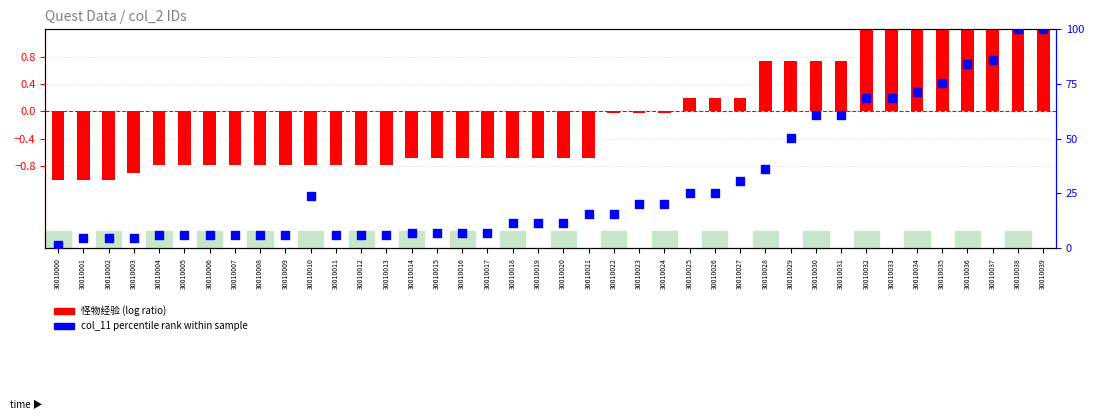

Which series contains the highest Y value?

col_11 percentile rank within sample